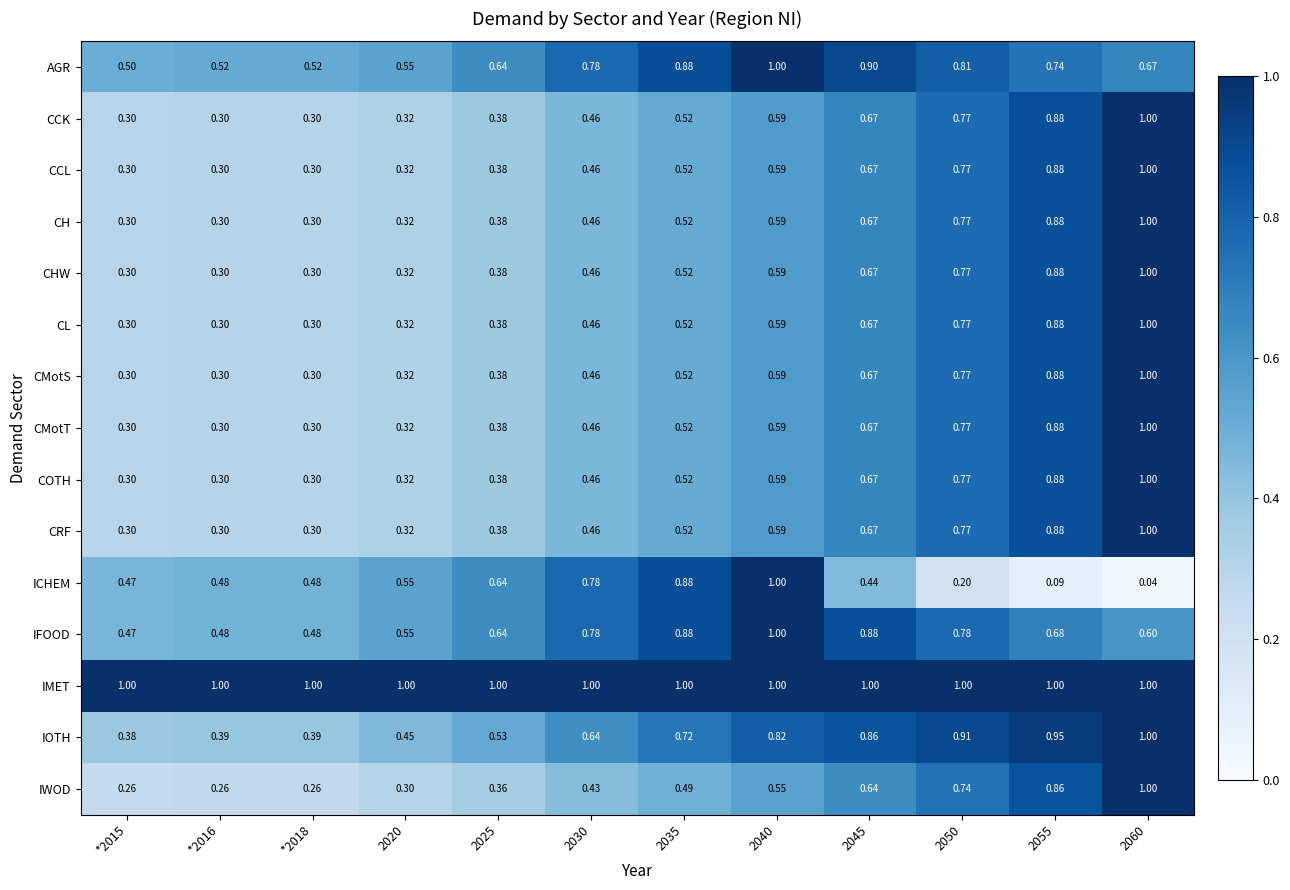

Between *2016 and 2050, which series saw the biggest shift?

IOTH